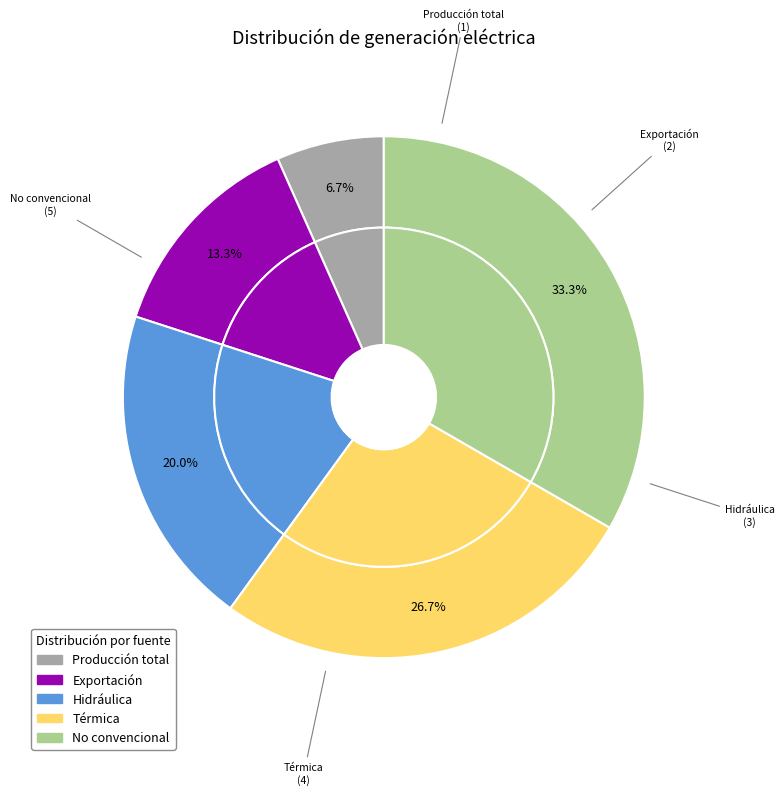

Which slice is the smallest?

Producción total